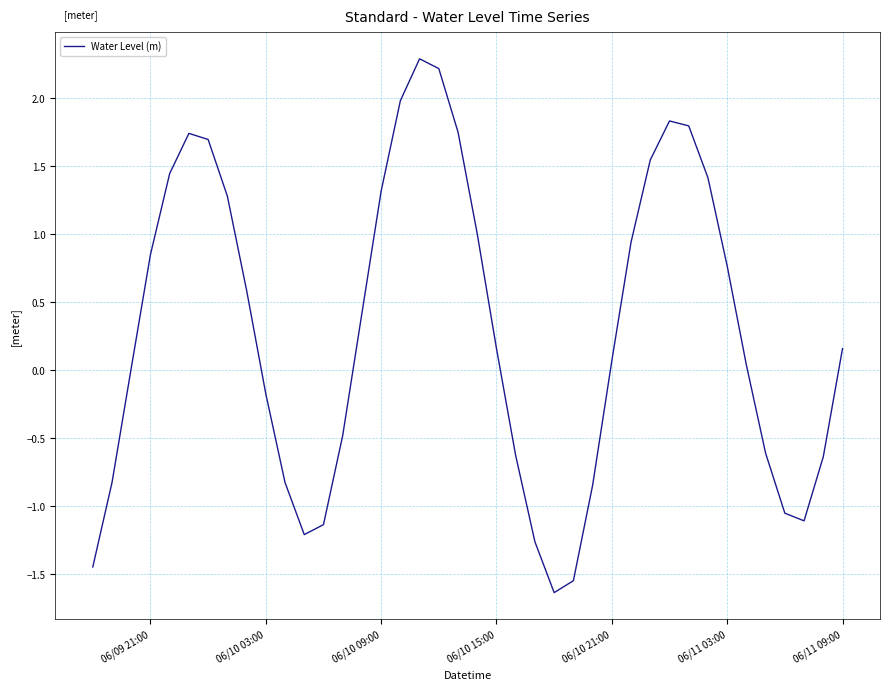

What is the smallest value displayed?

-1.6